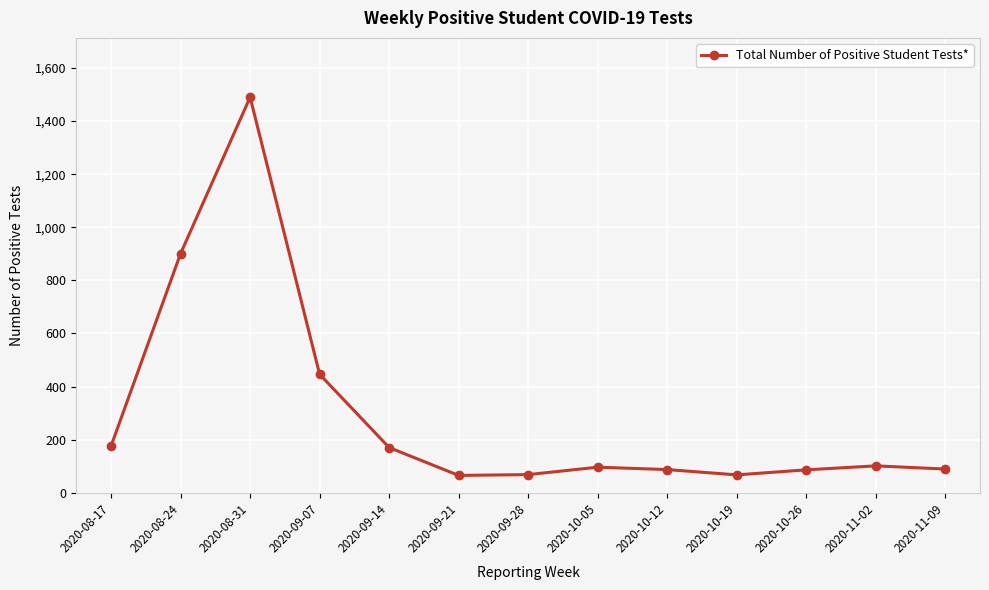

Where is the first local maximum?

2020-08-31